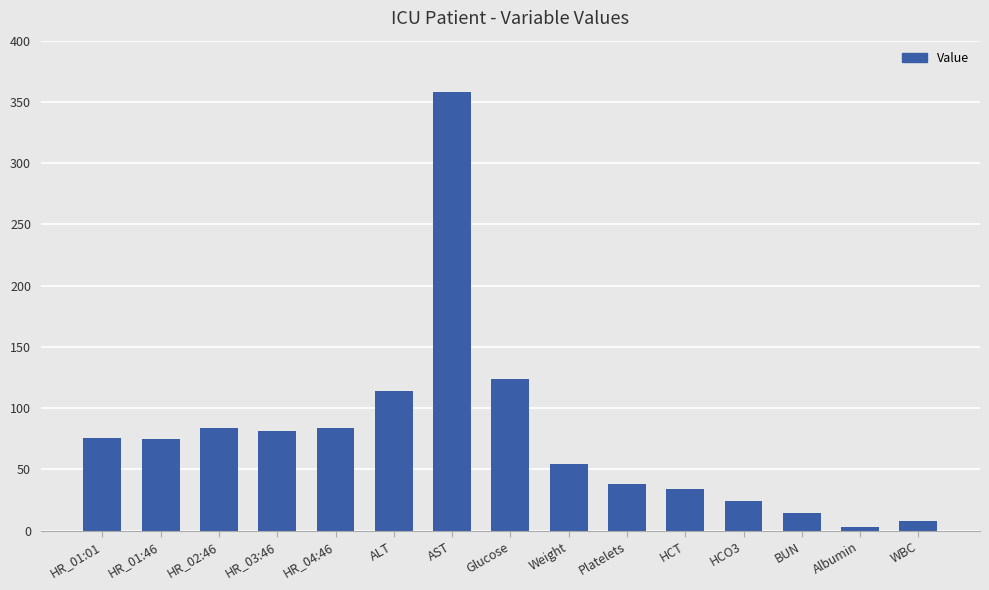

How many bars are there in total?

15